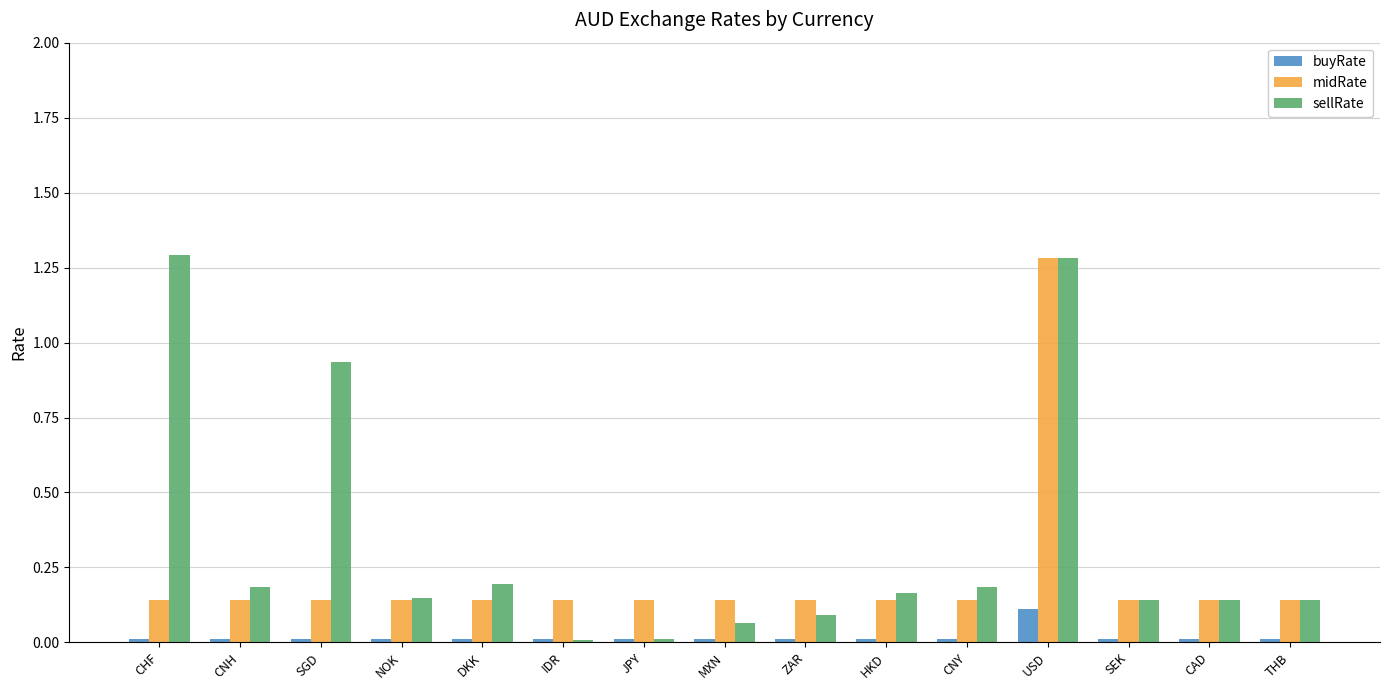

Which series changed the most between CHF and NOK?

sellRate